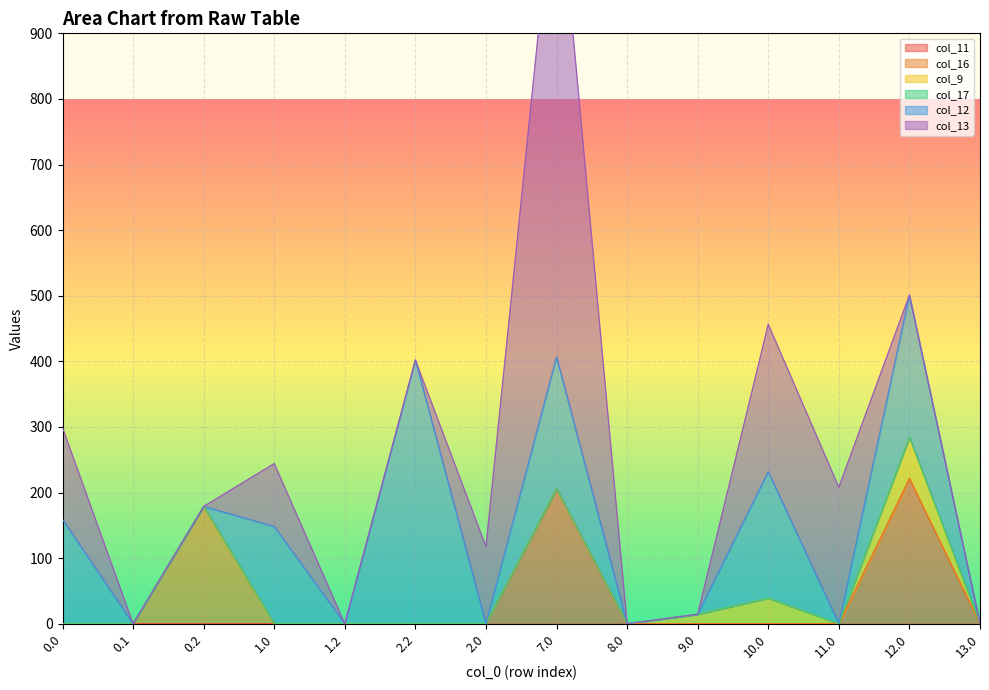

True or false: col_11 and col_16 cross at least once.

False